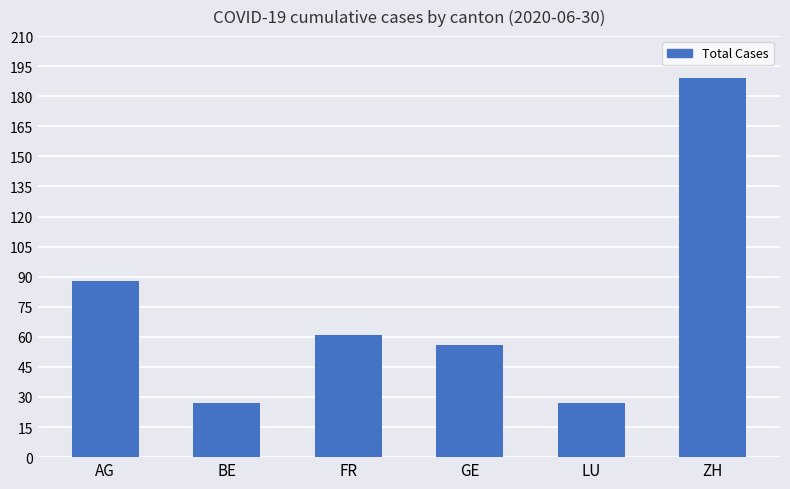

The value at BE is 27. True or false?

True